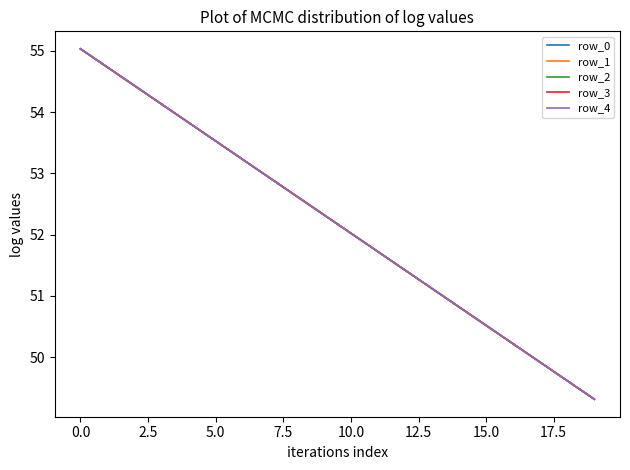

True or false: row_0 has more than 2 points higher than both neighbors.

False